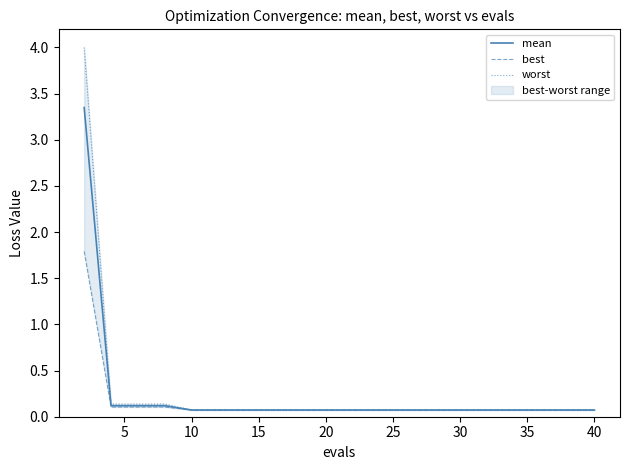

What is the value of the mean point at the 17th from the left?

0.1